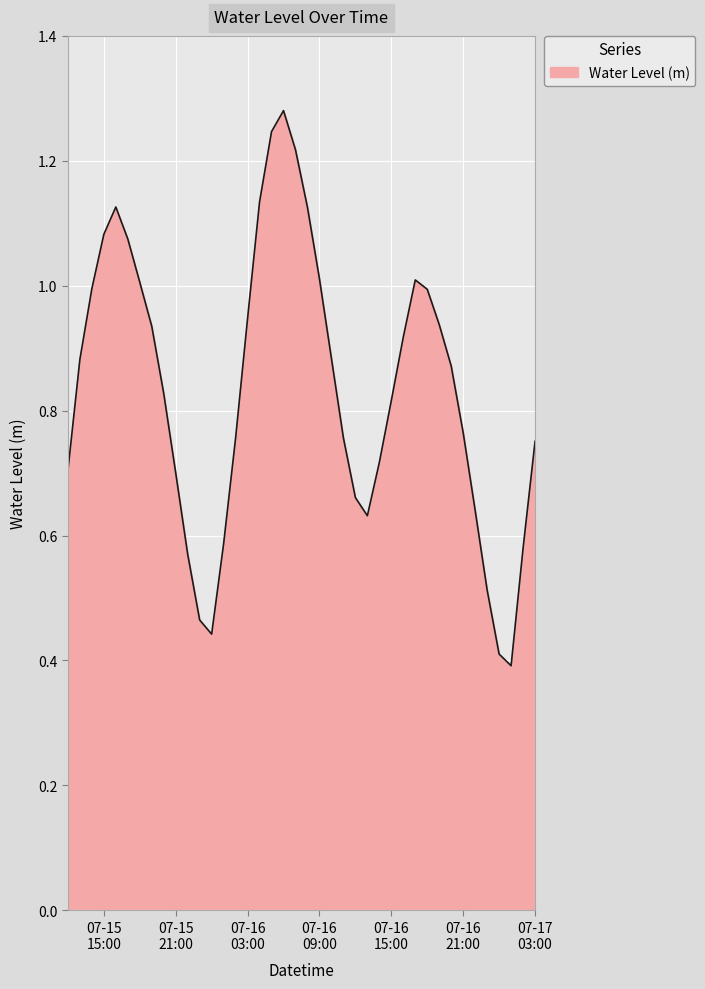

True or false: there are more than 2 points higher than both neighbors.

True